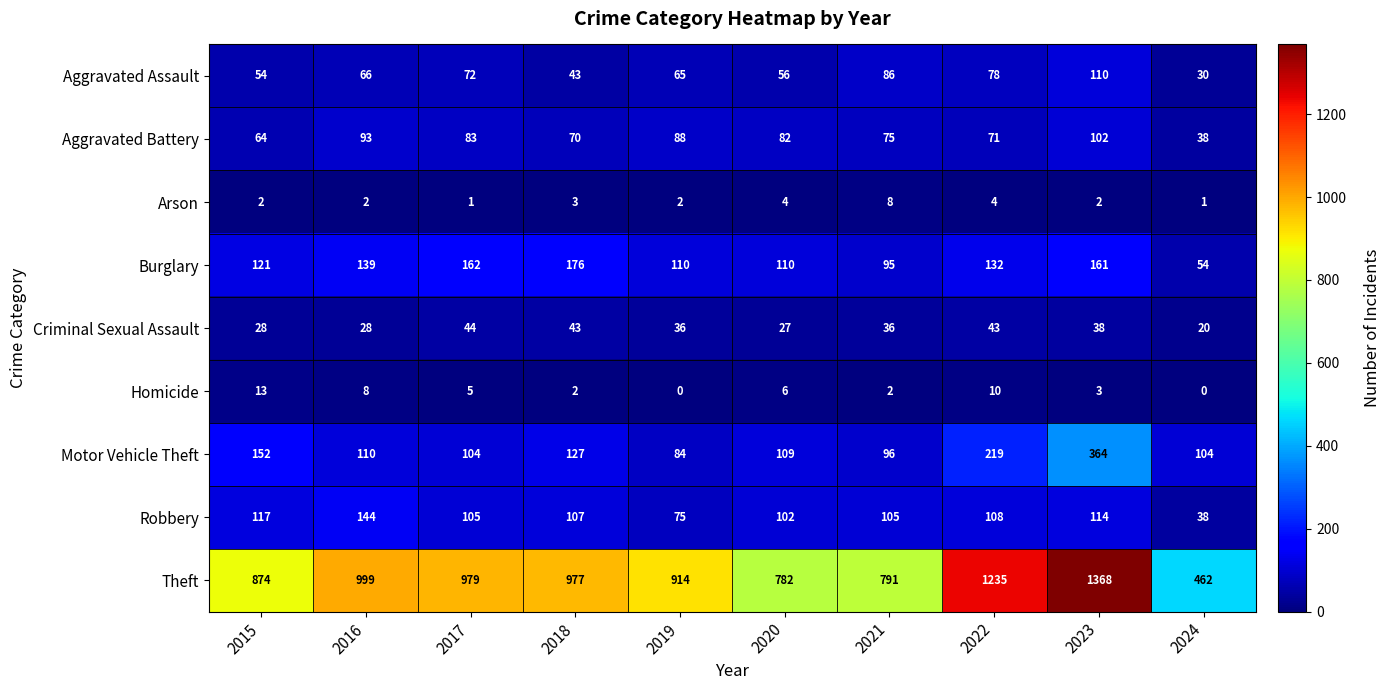

The Robbery series shows 129 at 2019. True or false?

False